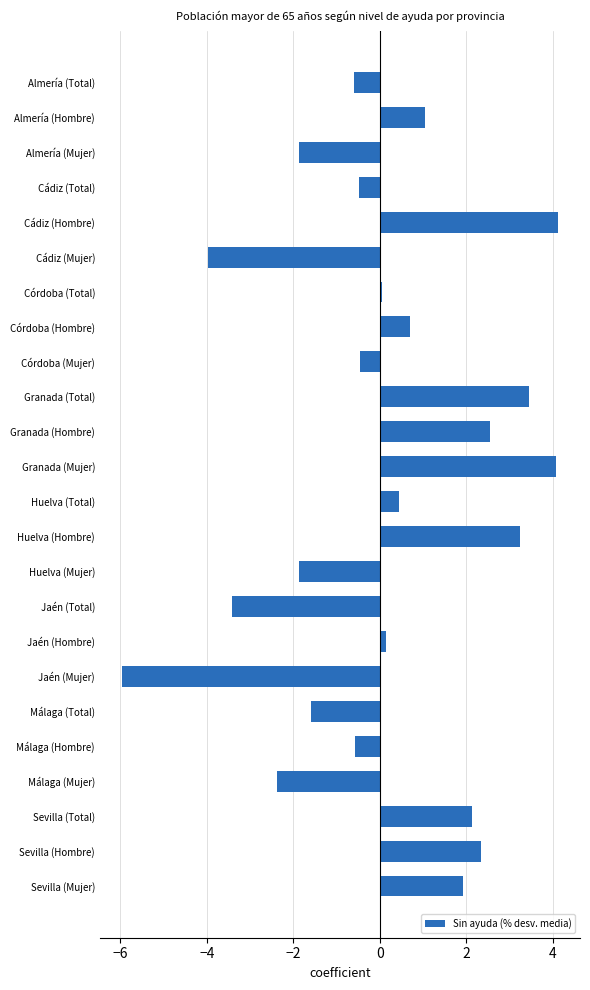

What is the value of the 19th bar from the top?

-1.6